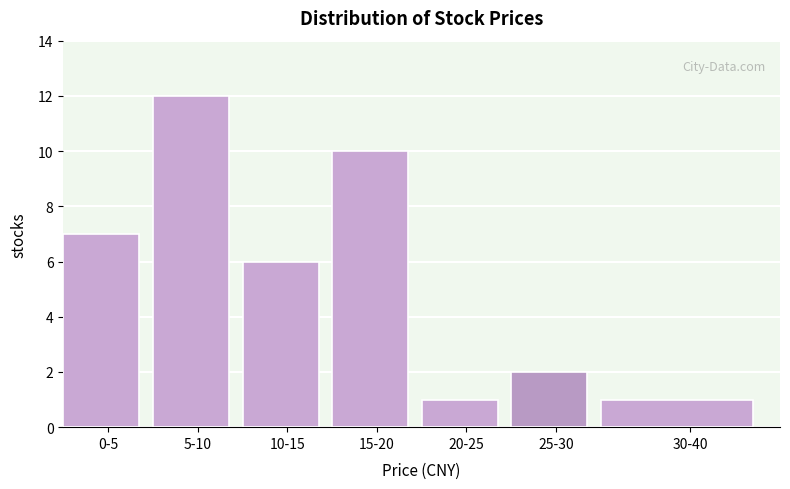

Reading left to right, list all the values displayed in this chart.

7	12	6	10	1	2	1